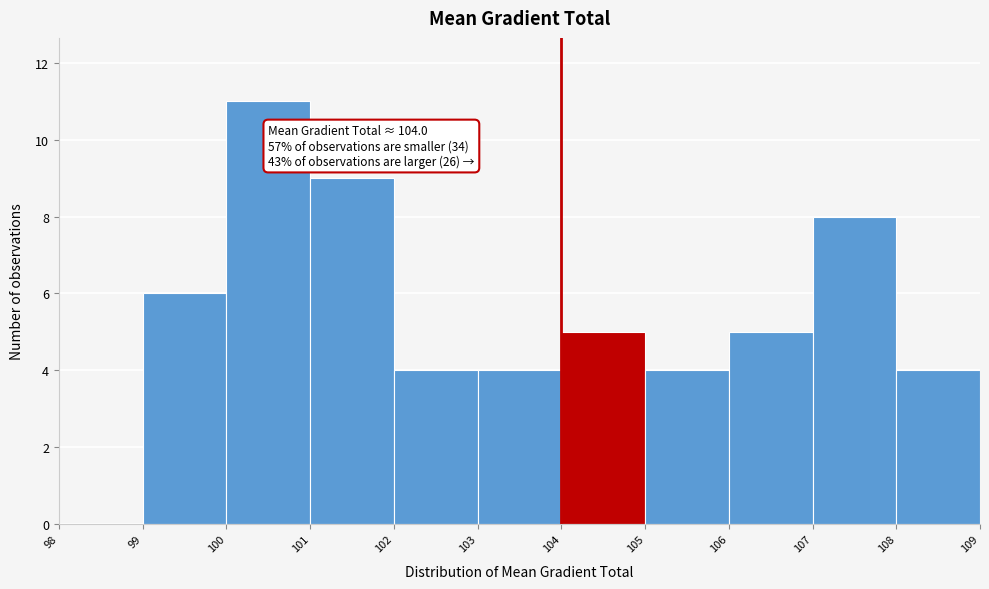

Which range on the x-axis has the tallest bar?

100 to 101